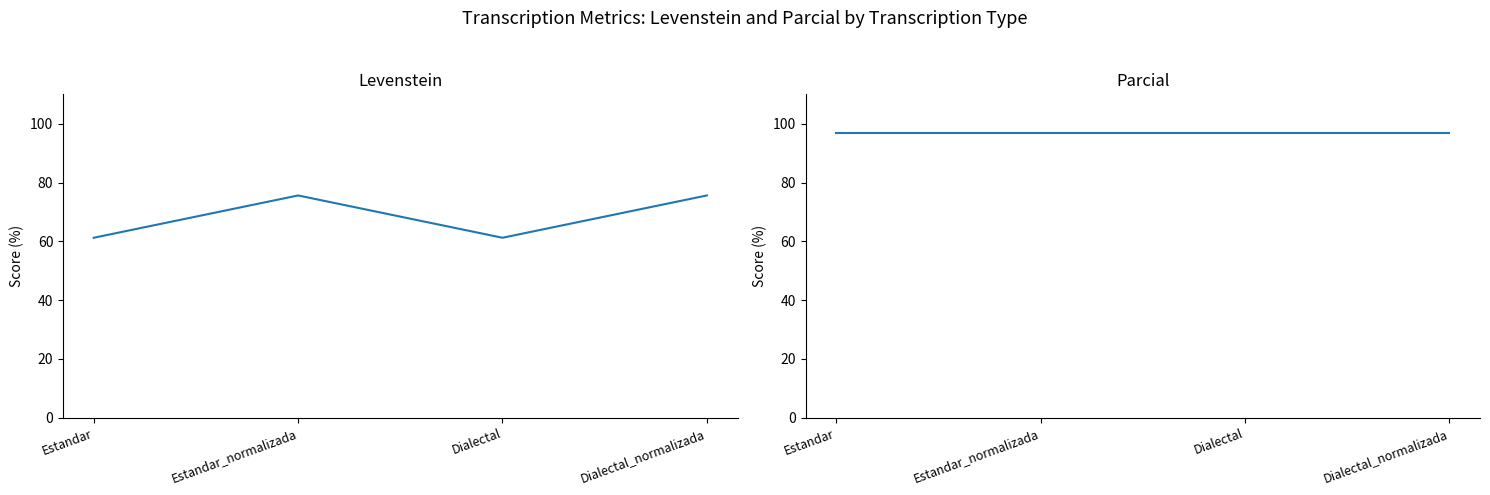

How many values in the Levenstein series exceed 75?

2